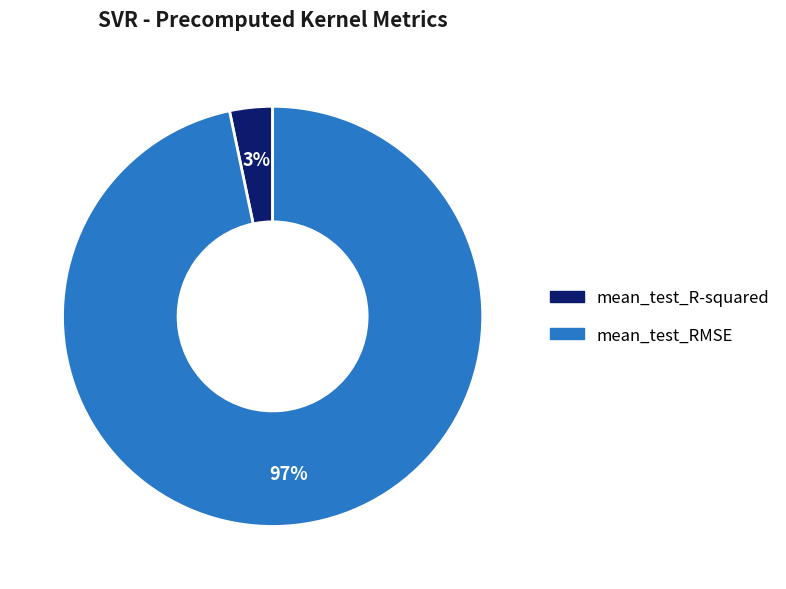

To the nearest percent, what portion does mean_test_R-squared represent?

3%